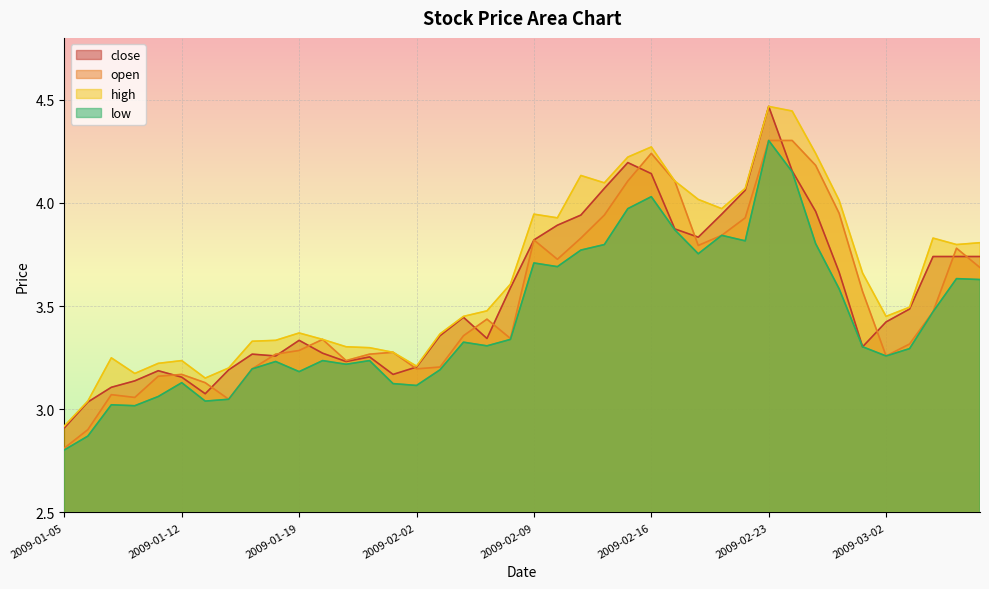

At which category does the chart reach its peak across all series?

2009-02-23